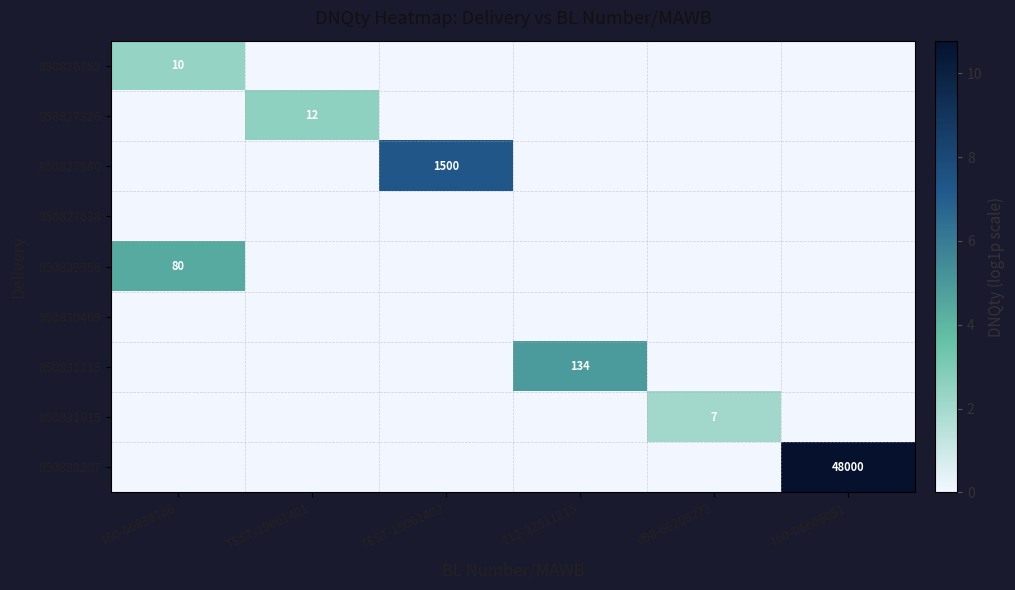

Which label corresponds to the smallest value in the chart?

TEST-19061401